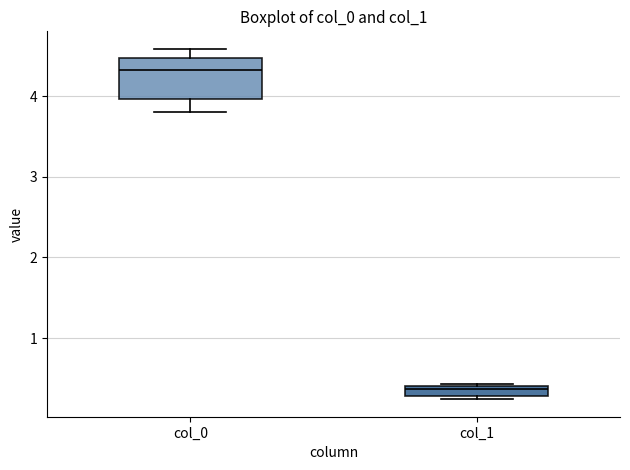

Where does the median line of the box for col_0 sit on the y-axis? The values are not printed on the chart, so give them approximately, as read against the axis.

4.3